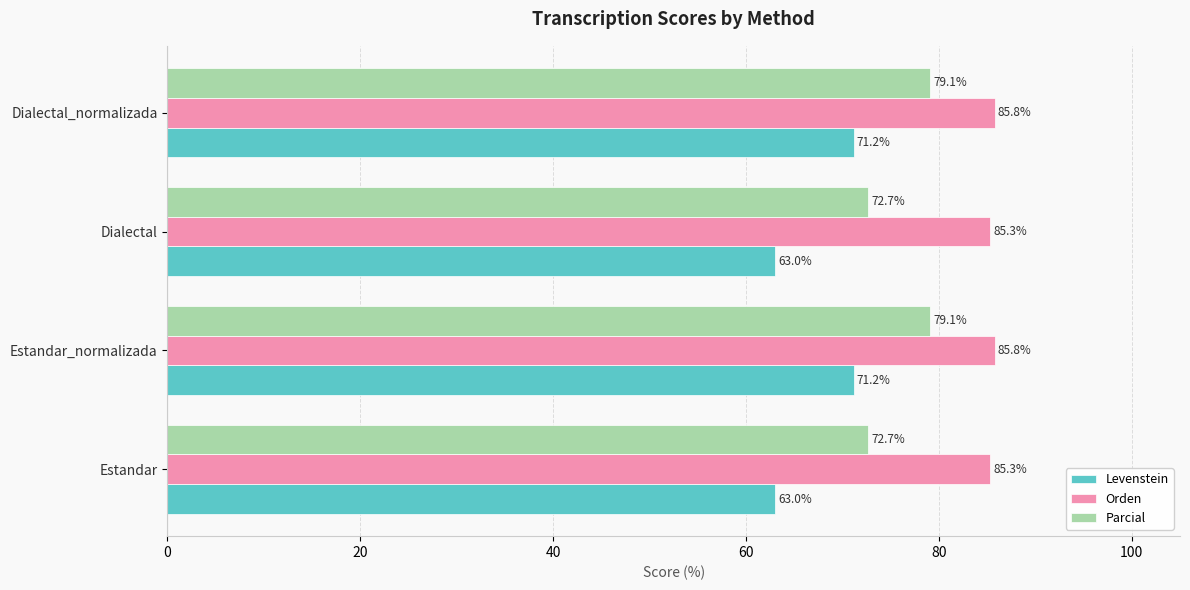

How many values in the Parcial series are below 79?

2